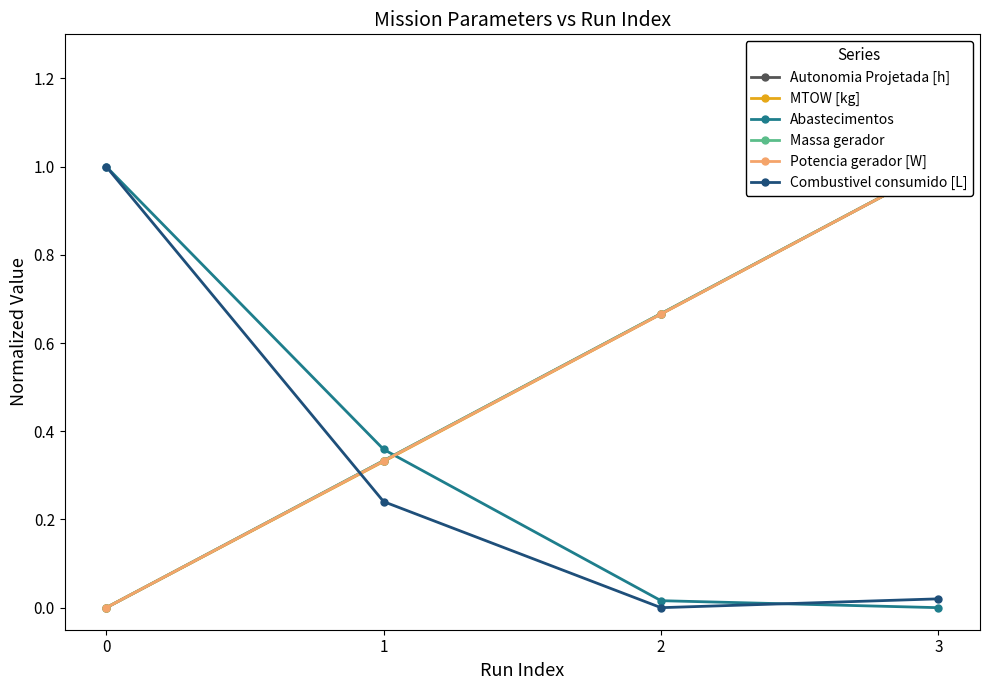

Rank the series by their maximum value, from highest to lowest.

Autonomia Projetada [h], MTOW [kg], Abastecimentos, Massa gerador, Potencia gerador [W], Combustivel consumido [L]